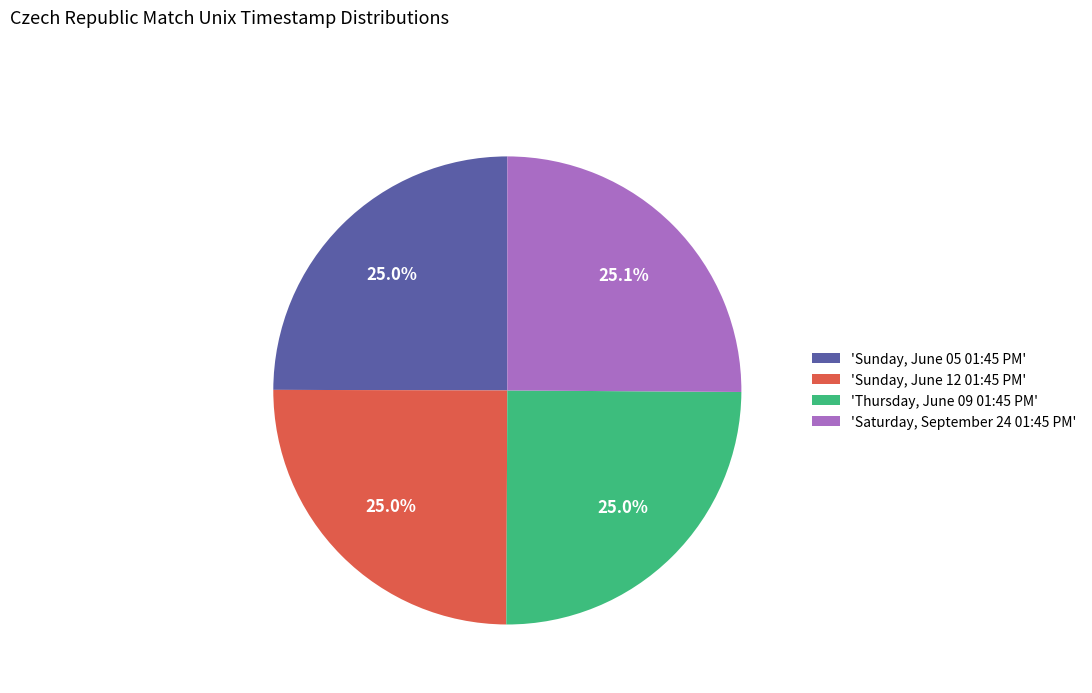

Approximately how many times larger is the value at 'Saturday, September 24 01:45 PM' compared to 'Sunday, June 12 01:45 PM'?

1.0